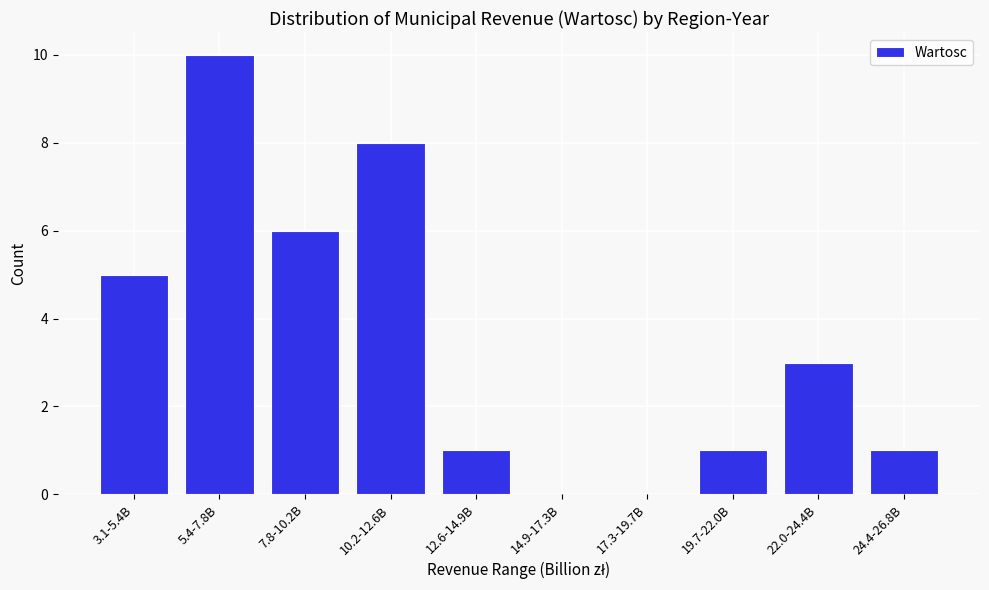

Reading left to right, what are all the values shown in this chart?

3.1-5.4B=5	5.4-7.8B=10	7.8-10.2B=6	10.2-12.6B=8	12.6-14.9B=1	14.9-17.3B=0	17.3-19.7B=0	19.7-22.0B=1	22.0-24.4B=3	24.4-26.8B=1